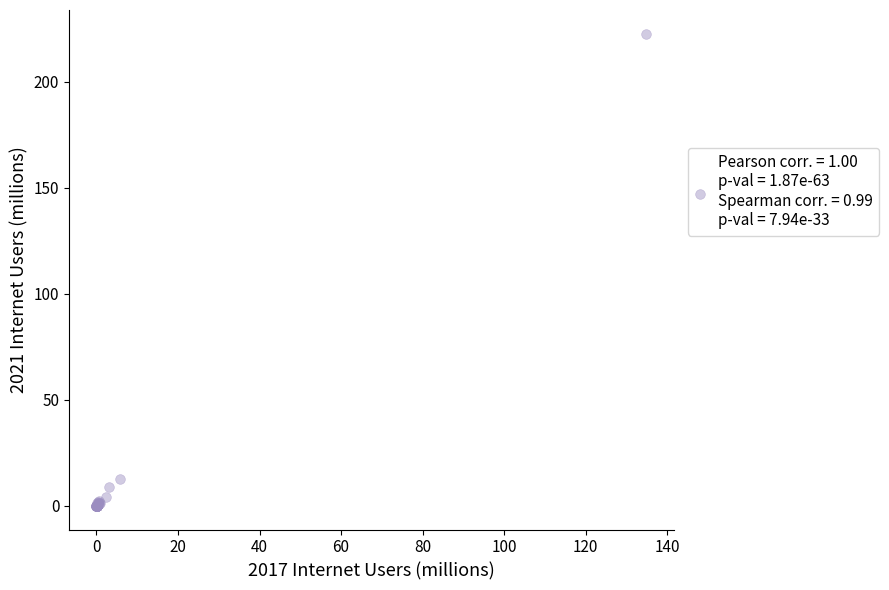

What Y value in the scatter plot is closest to 111?

12.8